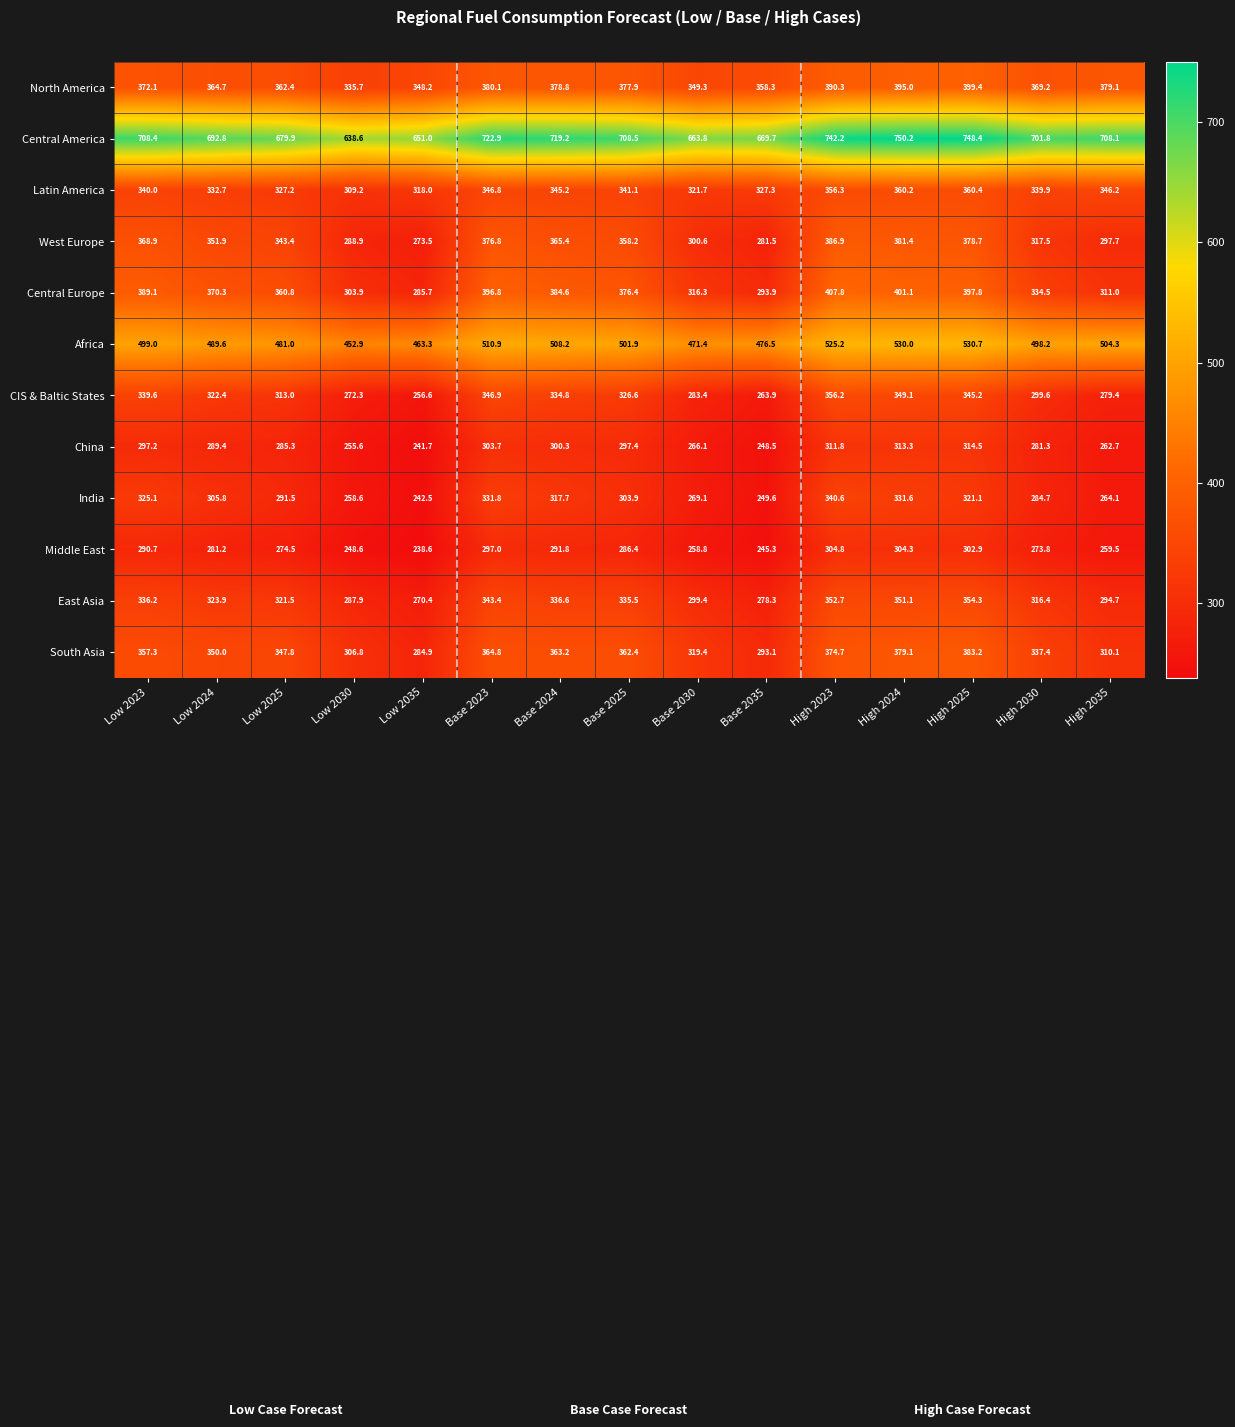

What is the sum of the Africa values at Low 2024 and Base 2035?

966.1